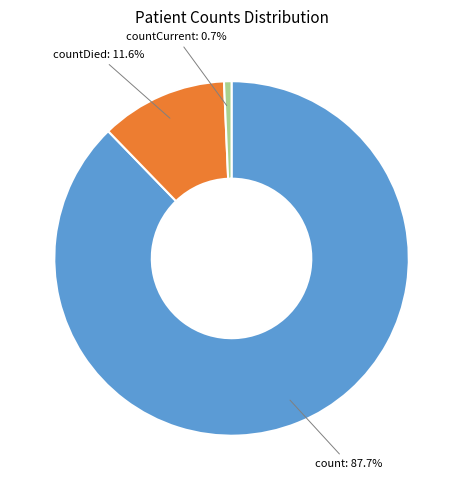

Which slice represents more than half of the pie?

count